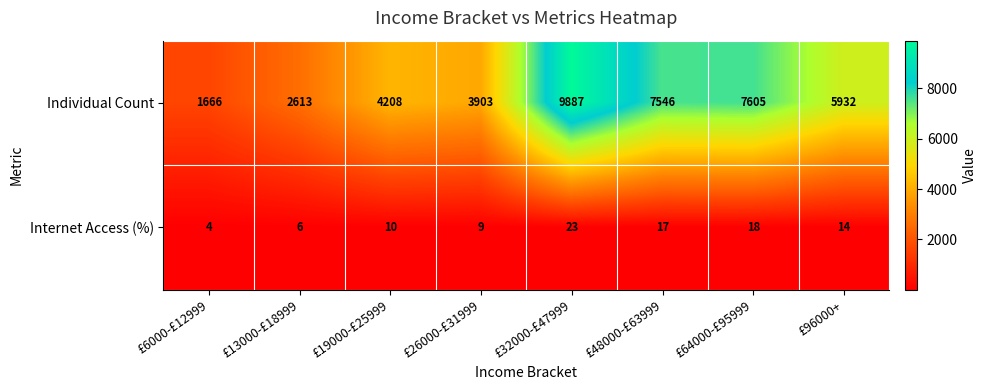

Read the Internet Access (%) value at £13000-£18999.

6